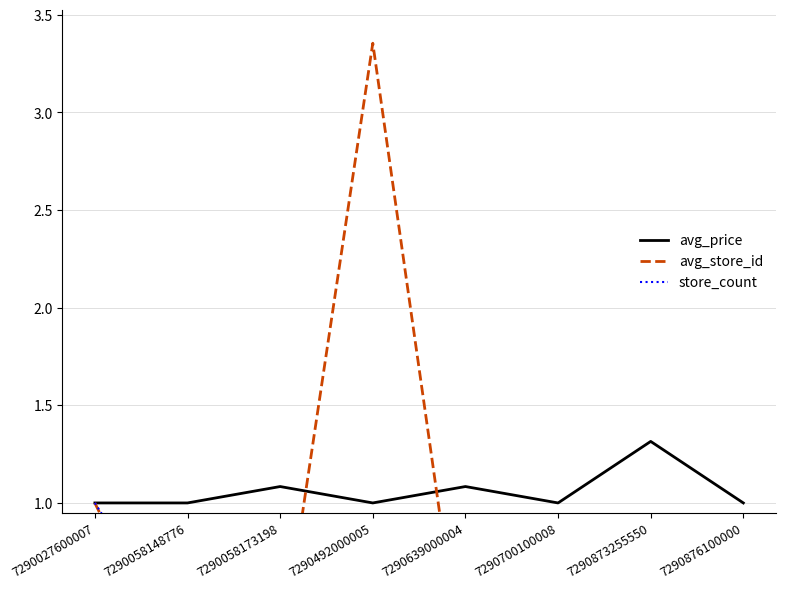

What is the sum of the store_count values at 7290873255550 and 7290058148776?

0.5